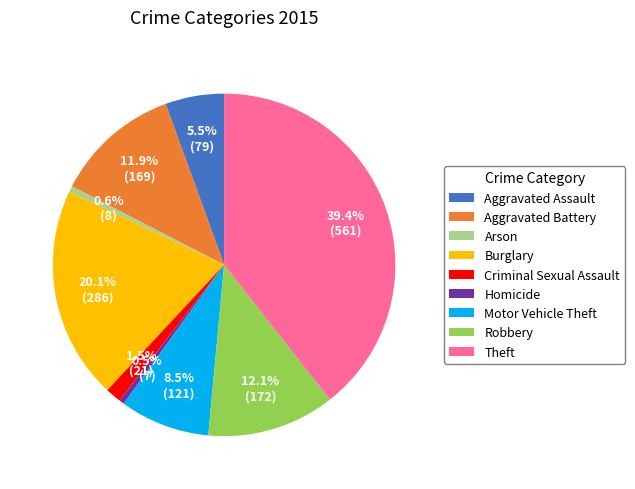

Is there any slice that represents more than half of the pie?

No